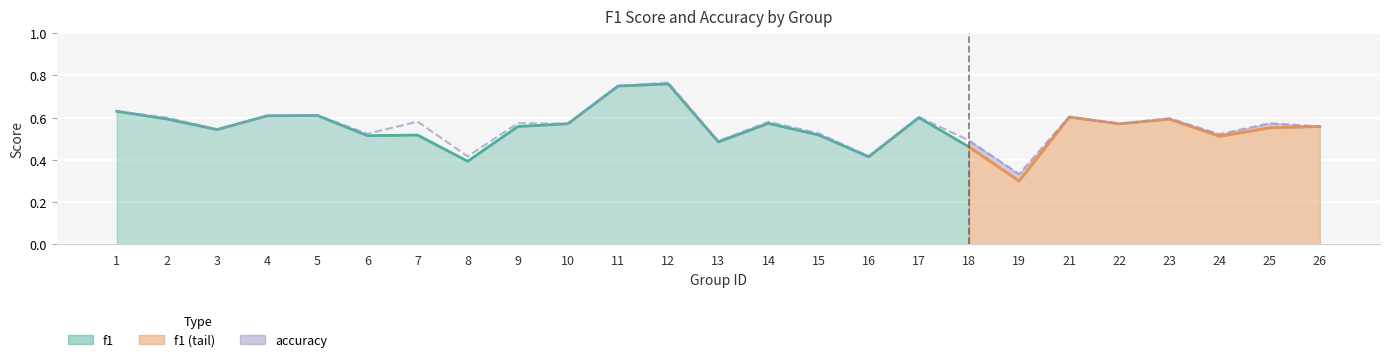

The value at 16 is 0.4. True or false?

True